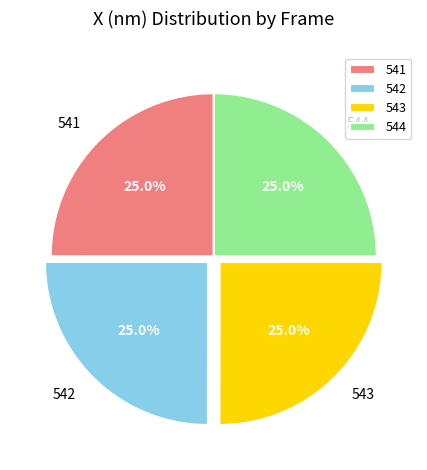

Approximately how many times larger is the value at 542 compared to 541?

1.0